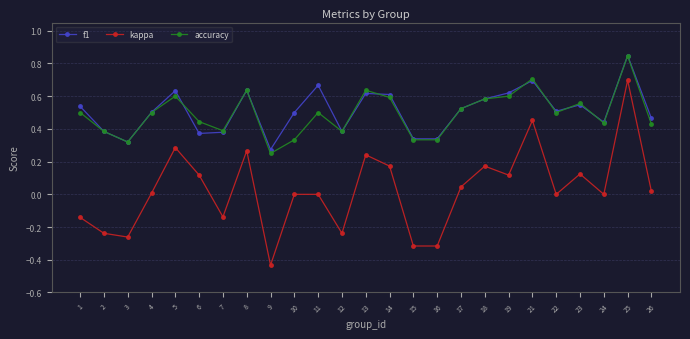

The kappa series shows 0.5 at 10. True or false?

False